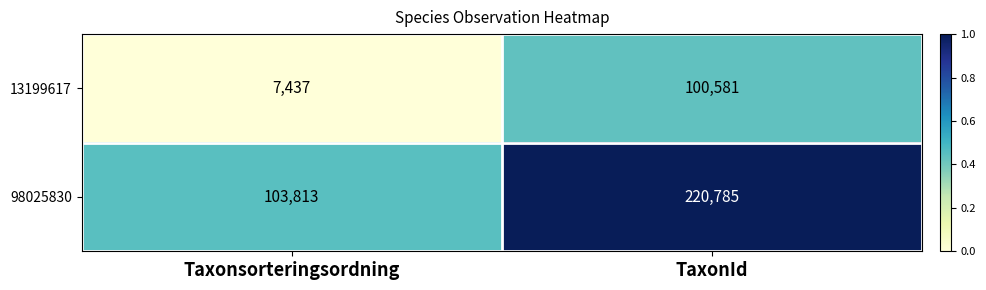

What is the total value across all series at Taxonsorteringsordning?

111250